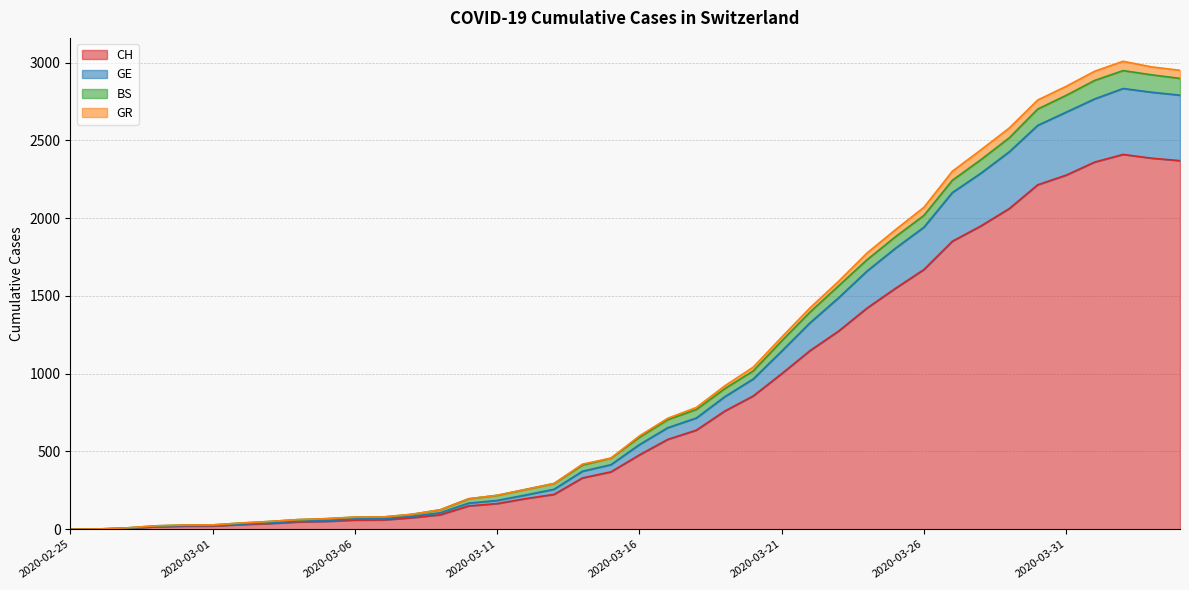

How many positive values does the CH series have?

39